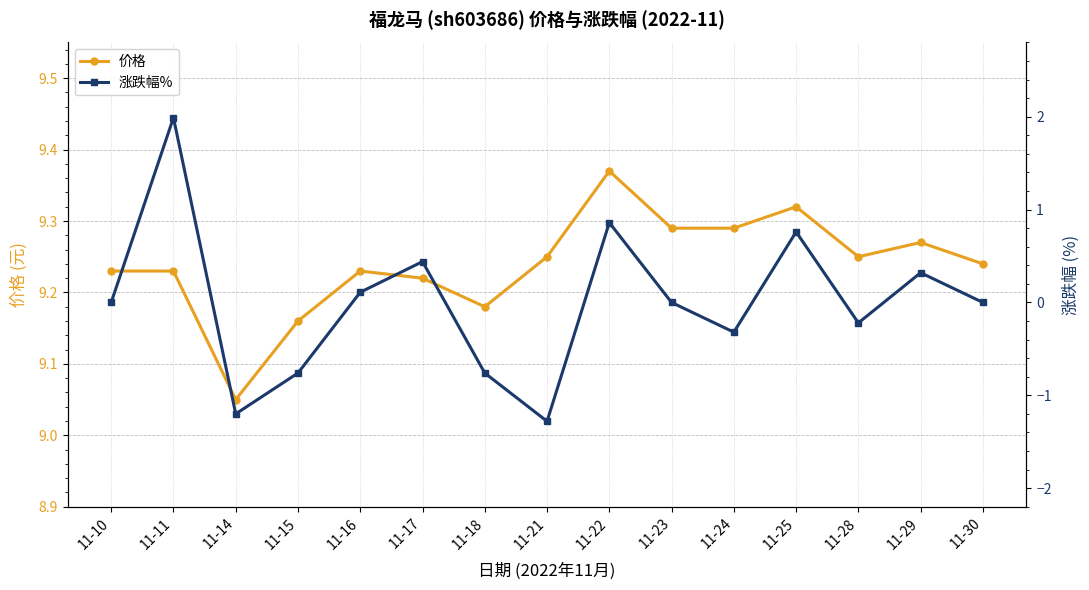

Reading left to right, transcribe all the data shown in this chart.

价格: 9.2	9.2	9.1	9.2	9.2	9.2	9.2	9.2	9.4	9.3	9.3	9.3	9.2	9.3	9.2
涨跌幅%: 0.0	2.0	-1.2	-0.8	0.1	0.4	-0.8	-1.3	0.9	0.0	-0.3	0.8	-0.2	0.3	0.0